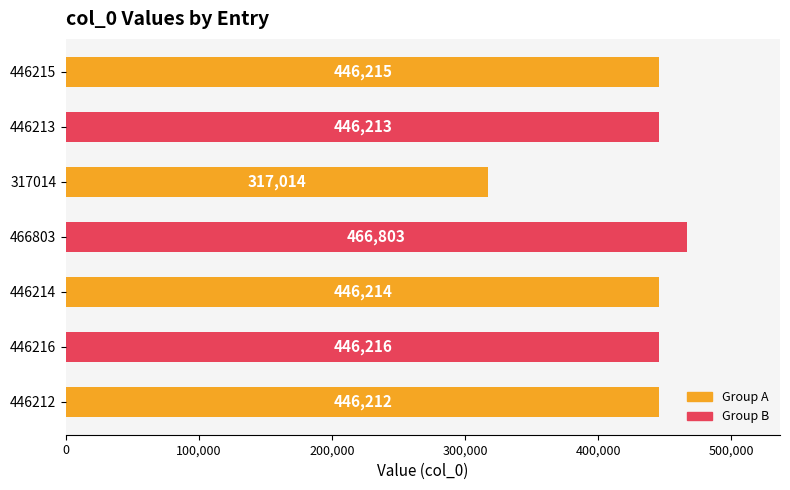

What position from the top is 446213?

2